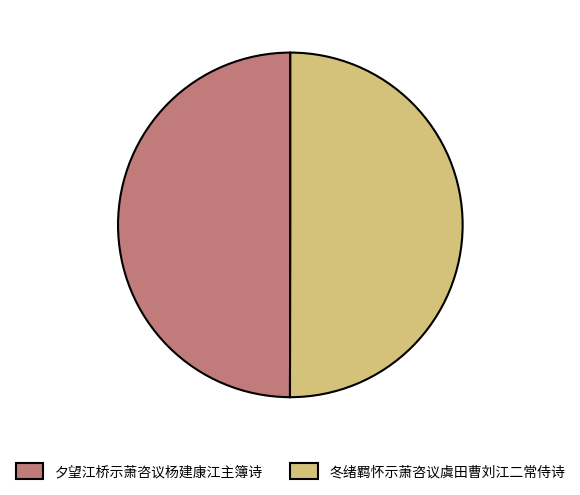

The 夕望江桥示萧咨议杨建康江主簿诗 slice represents 61% of the pie. True or false?

False